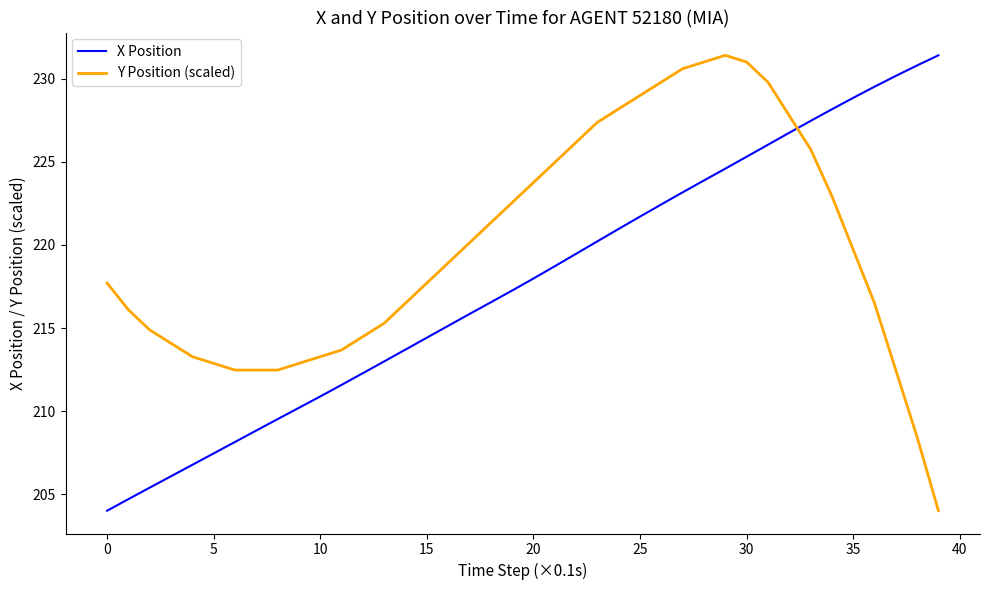

At how many categories does at least one series exceed 205?

40